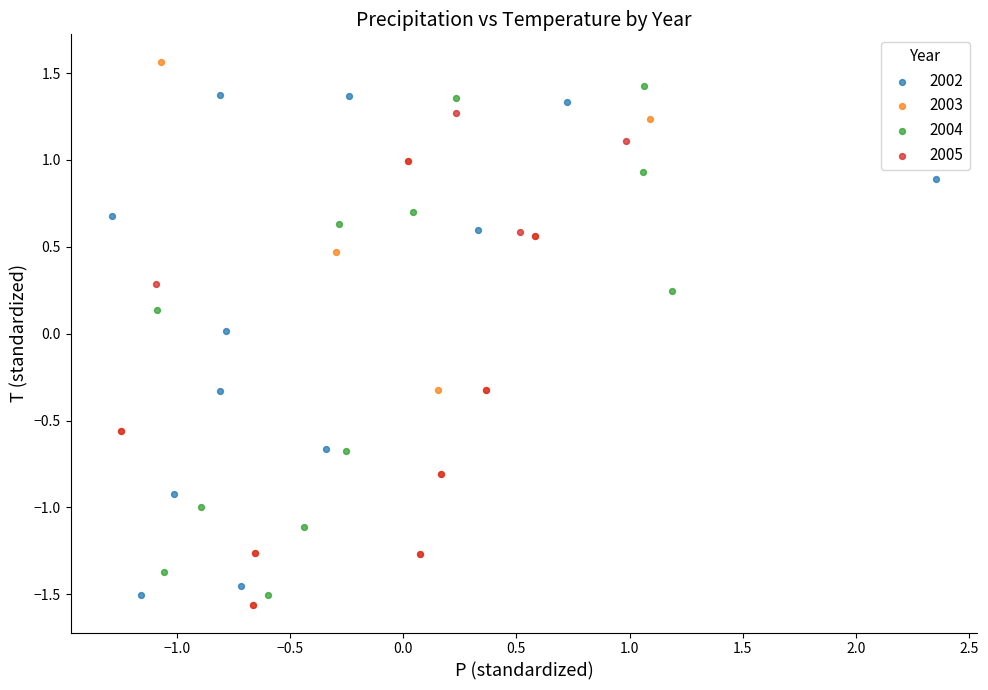

Which series has the largest Y range (max minus min)?

2003